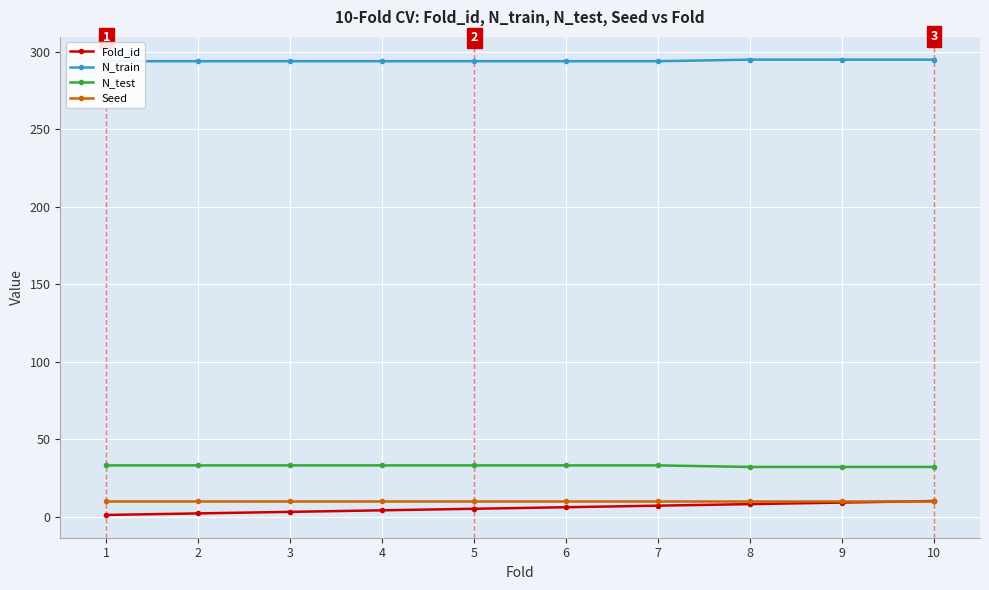

What is the minimum value shown in the chart?

1